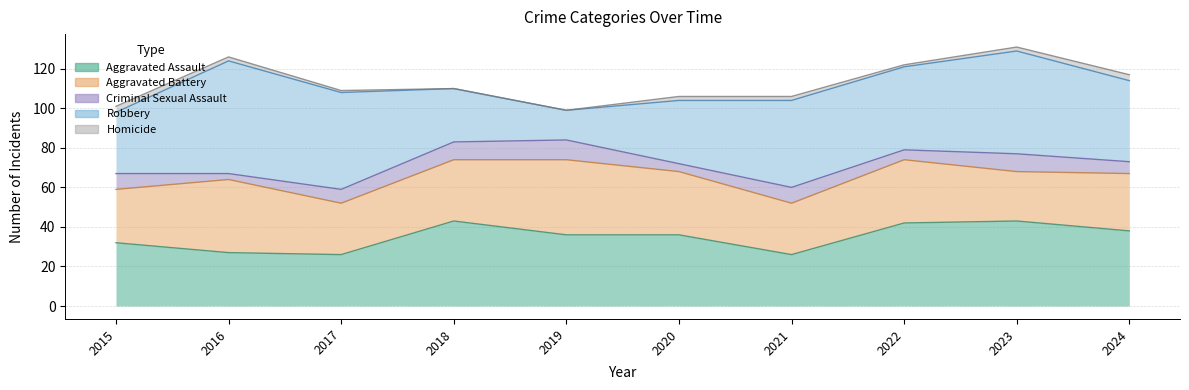

Rank the series at 2021 from lowest to highest value.

Homicide, Criminal Sexual Assault, Aggravated Assault, Aggravated Battery, Robbery